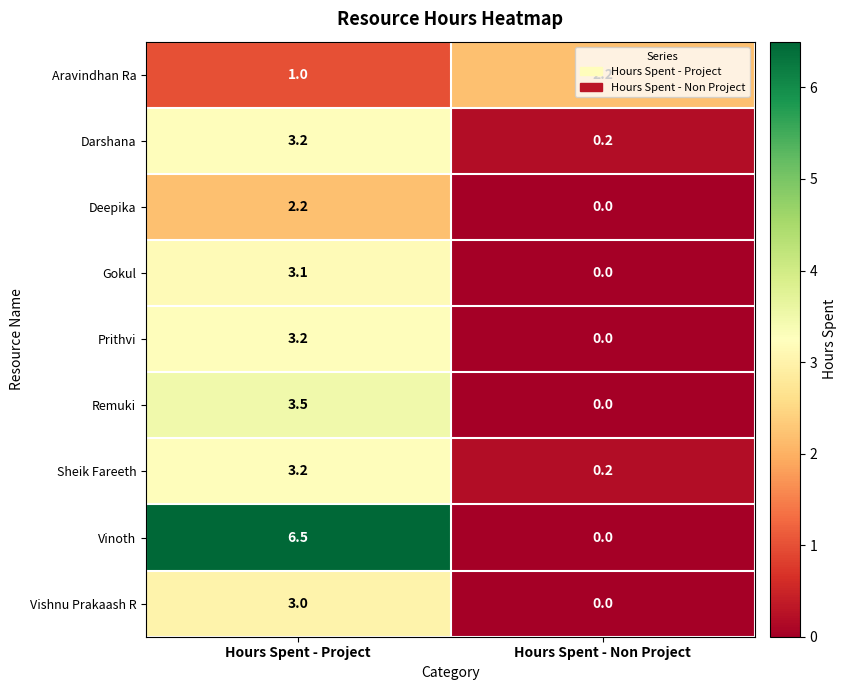

Which series has the largest range (max minus min)?

Vinoth